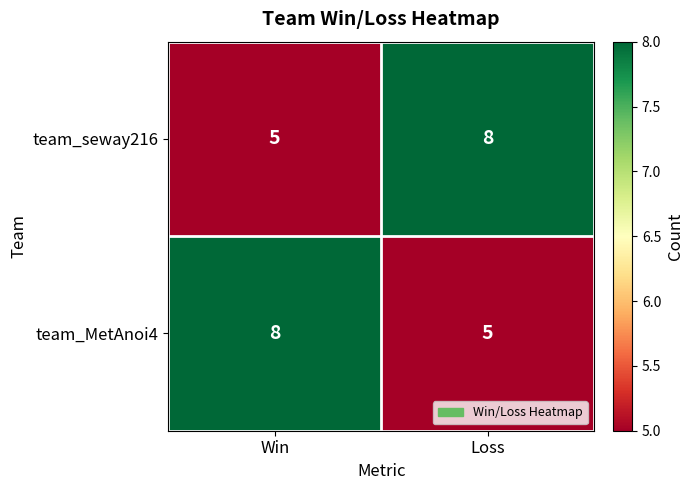

At which label is team_seway216 closest to 6?

Win